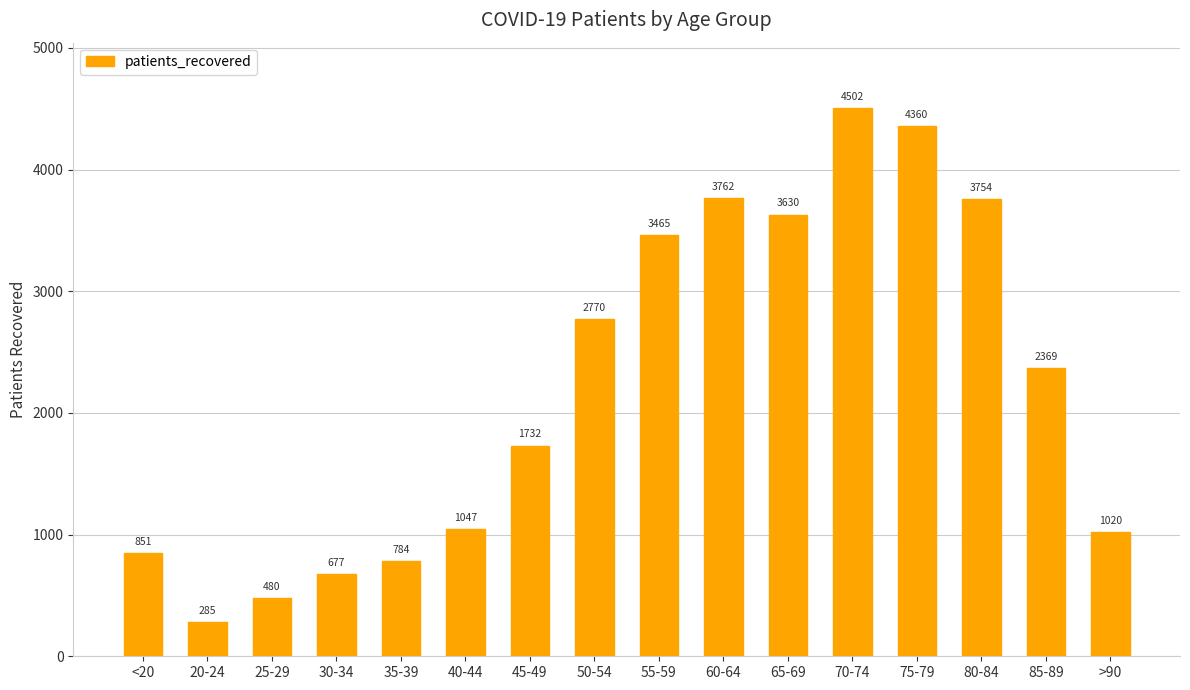

What is the difference between the second highest and second lowest values?

3880